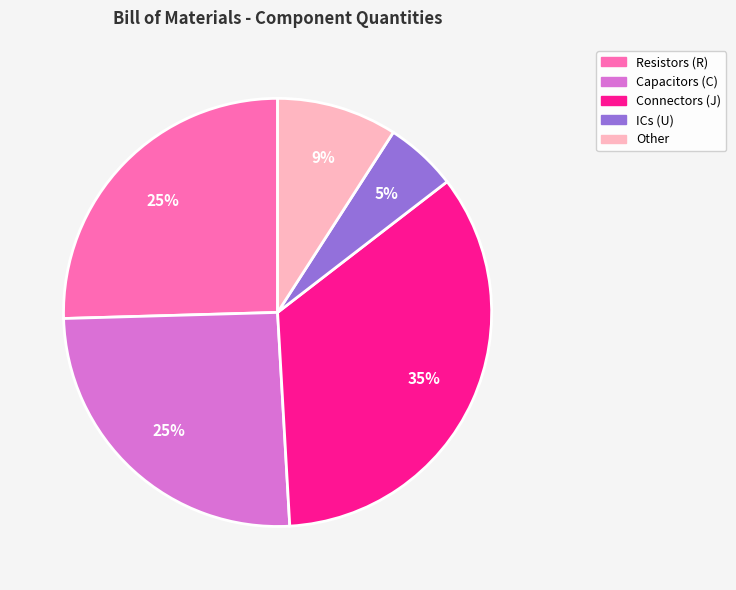

How many segments does this pie chart have?

5